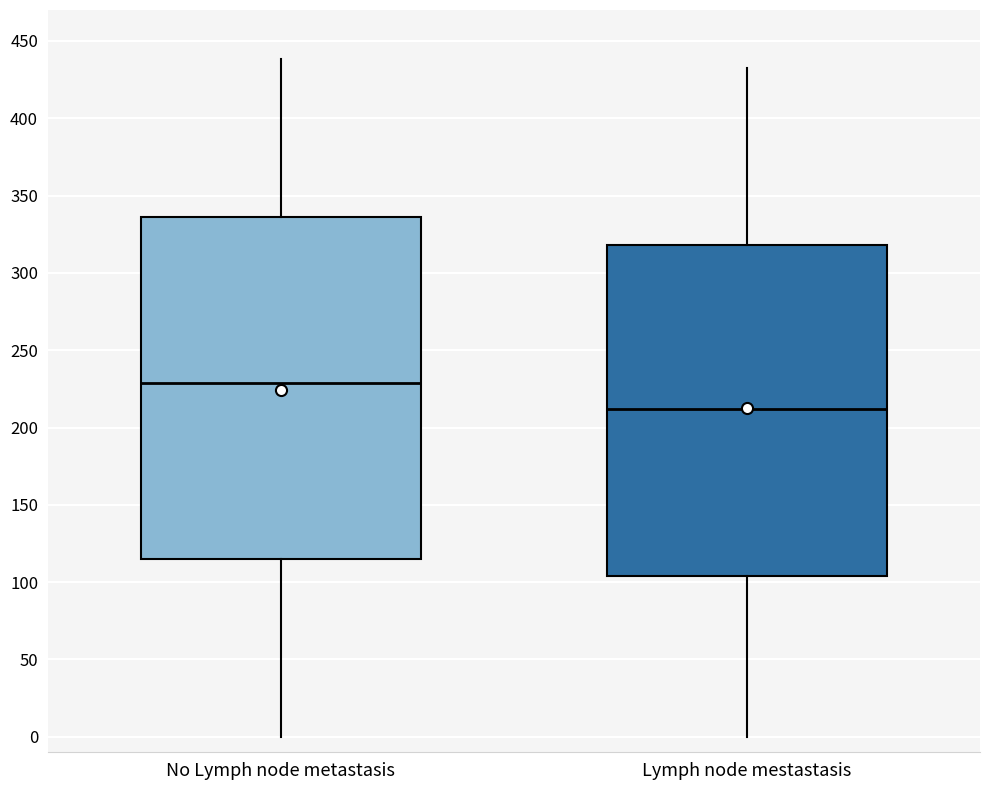

Which box's median line is the highest?

No Lymph node metastasis